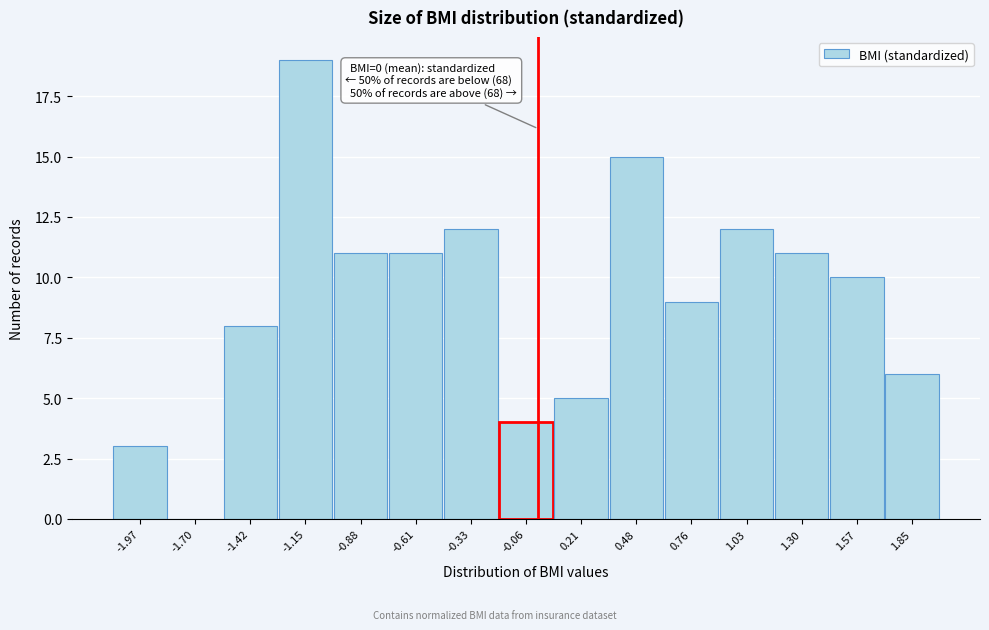

Which range on the x-axis has the tallest bar?

-1.30 to -1.00